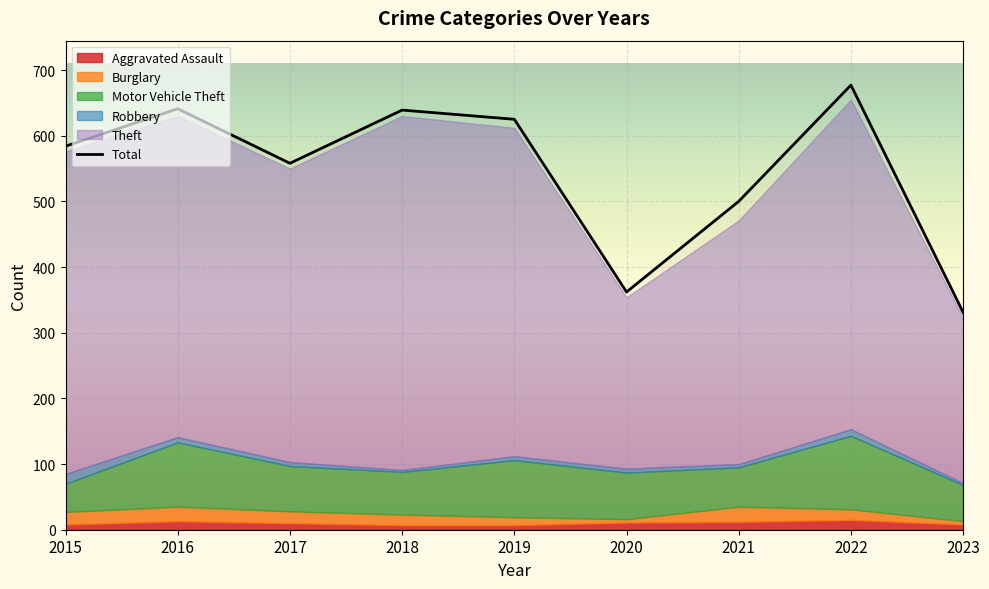

What is the difference between the second highest and minimum values?

310